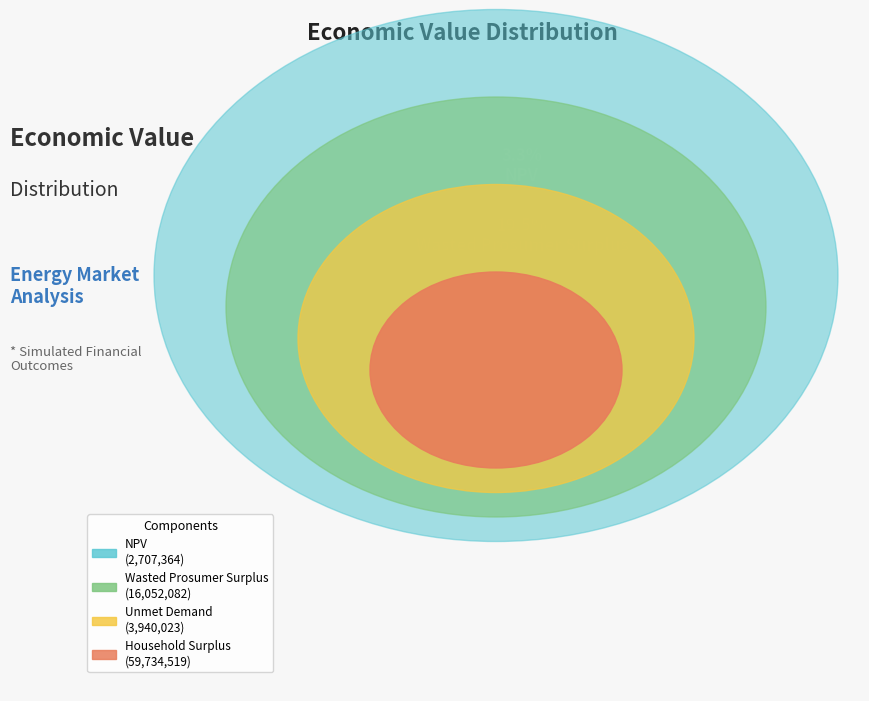

The Household Surplus slice represents 72% of the pie. True or false?

True